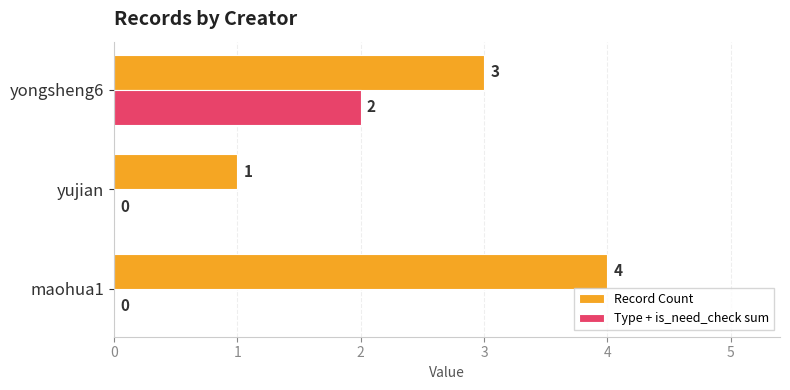

What are all the series names shown in the legend?

Record Count, Type + is_need_check sum